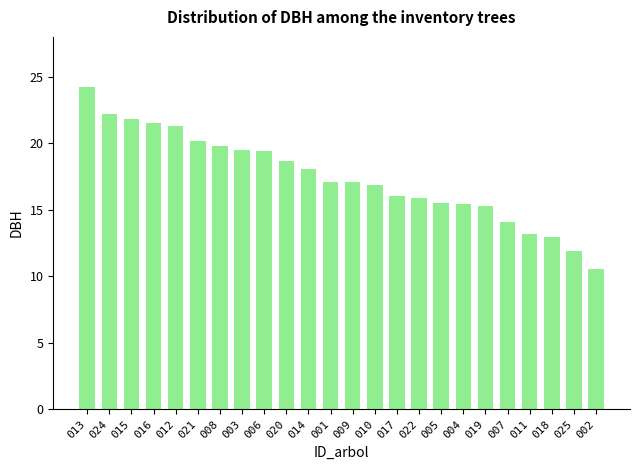

Approximately how many times larger is the value at 018 compared to 005?

0.8